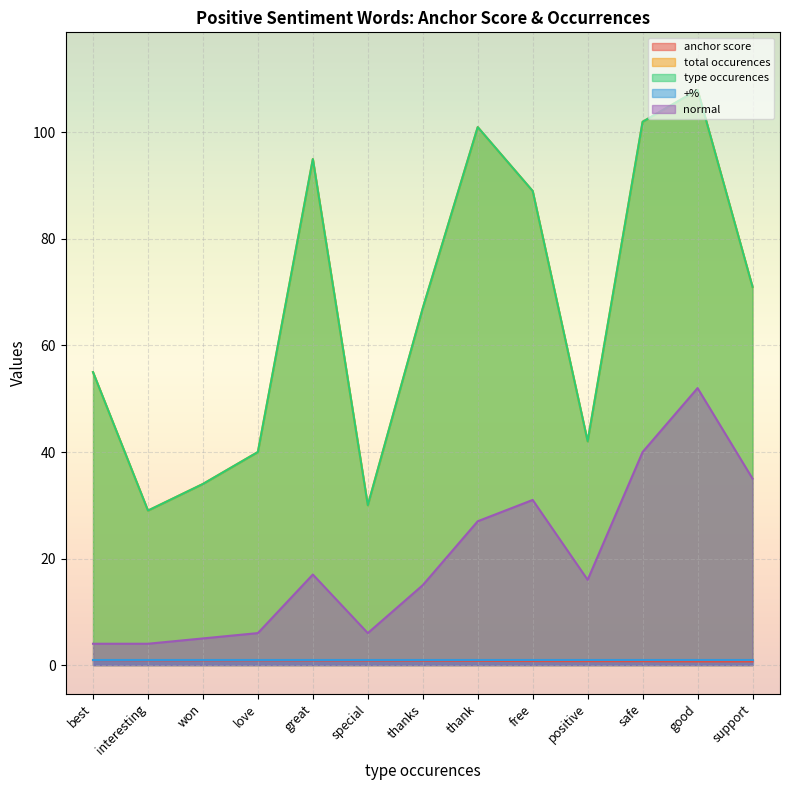

Which series has the largest range (max minus min)?

total occurences